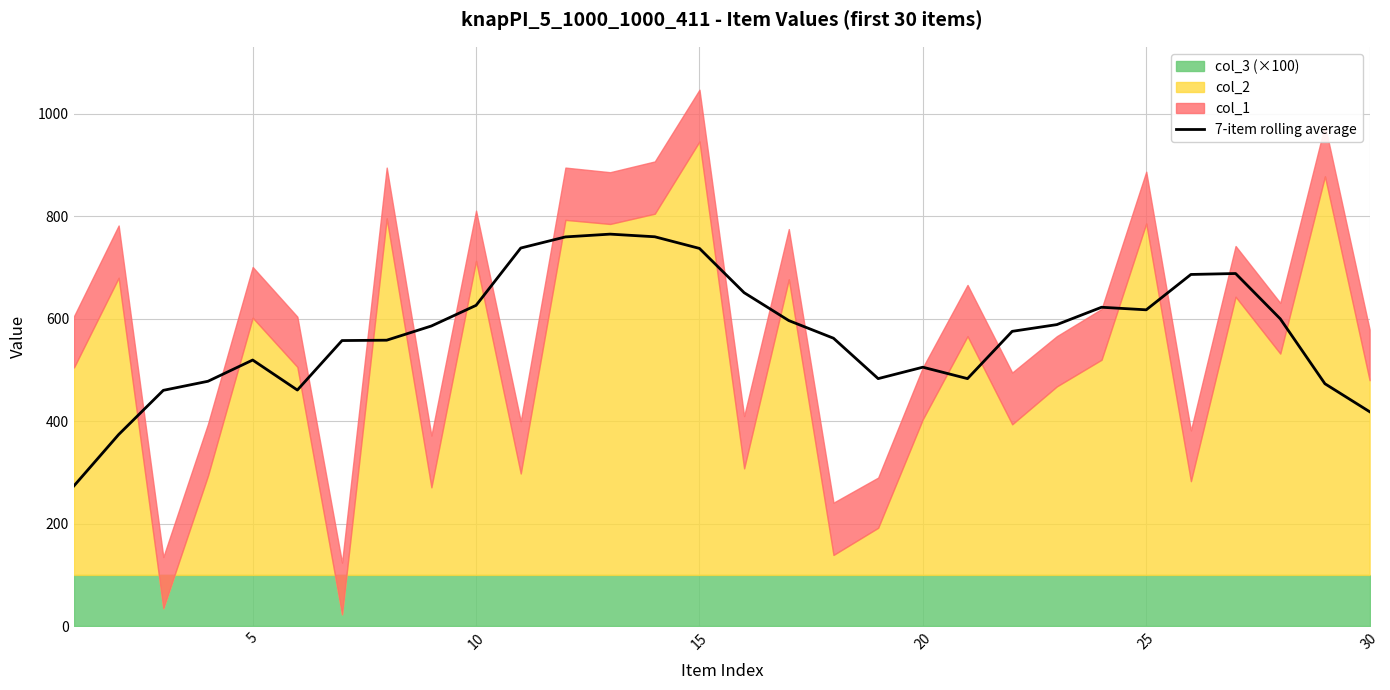

The value of 7-item rolling average at 15 is 1224.1. True or false?

False